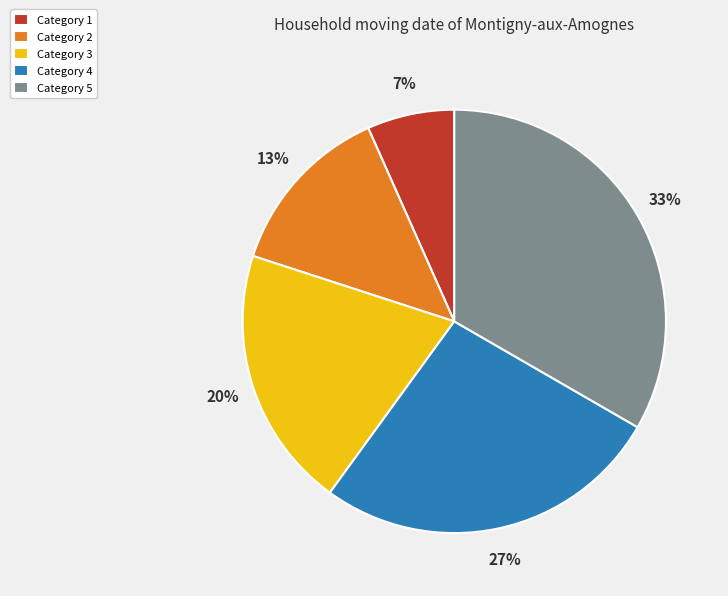

Which slice is the smallest?

Category 1